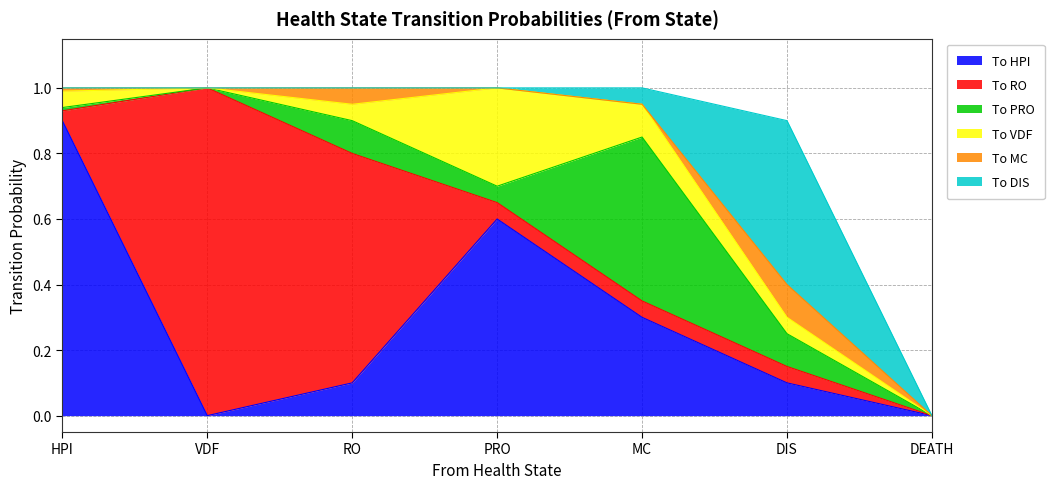

What is the label of the 3rd point from the right?

MC